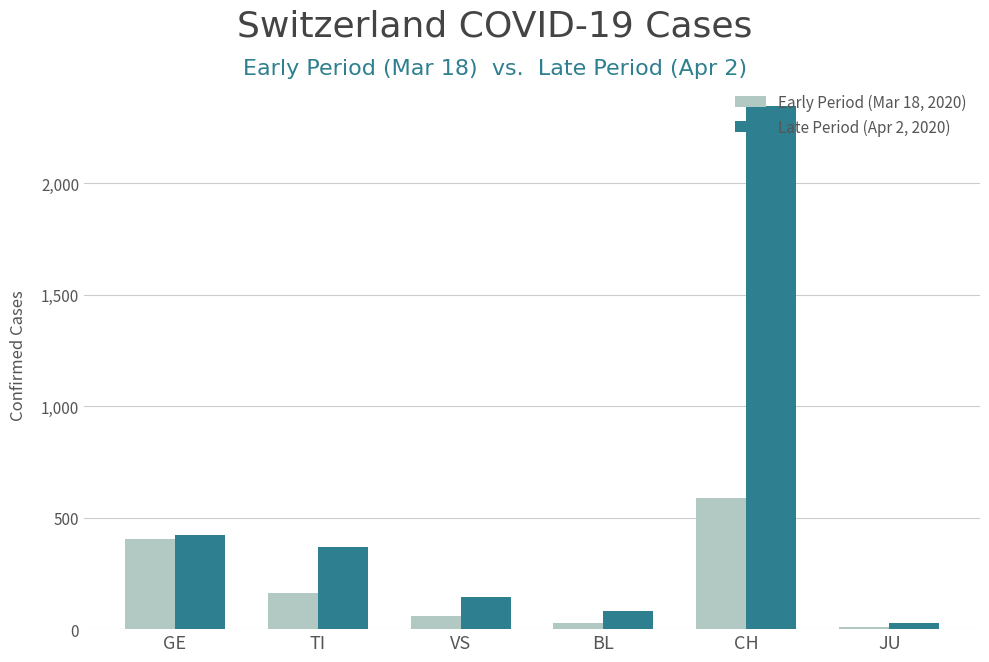

Where is Late Period (Apr 2, 2020) nearest to the value 1187?

GE